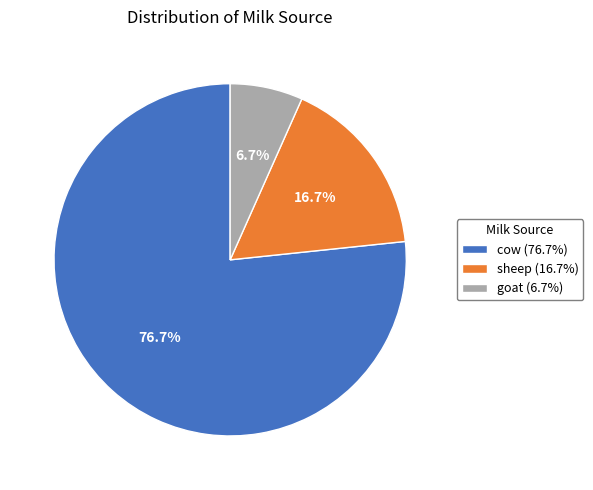

To the nearest percent, what is the difference between the cow and sheep slice percentages?

60%